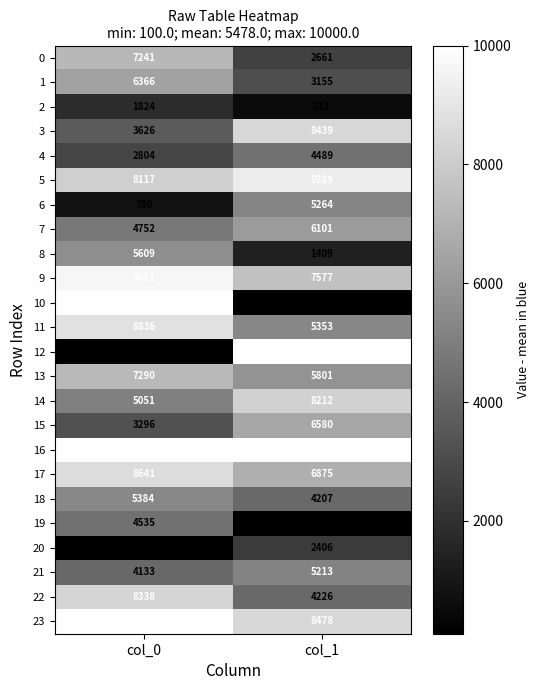

Is it true that 2 equals 415 at col_0?

False